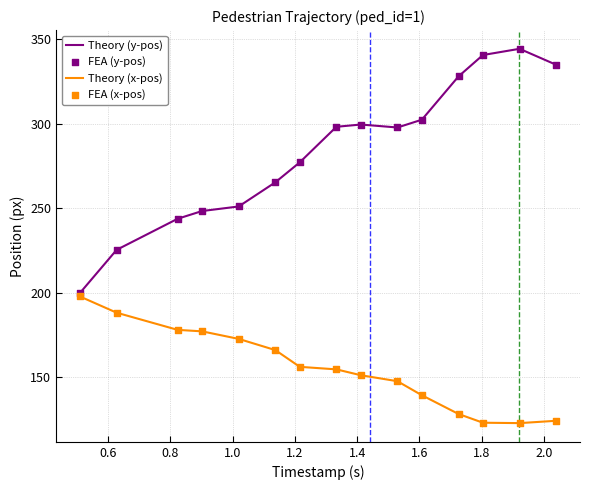

List the series in order of their peak value, lowest first.

Theory (x-pos), Theory (y-pos)